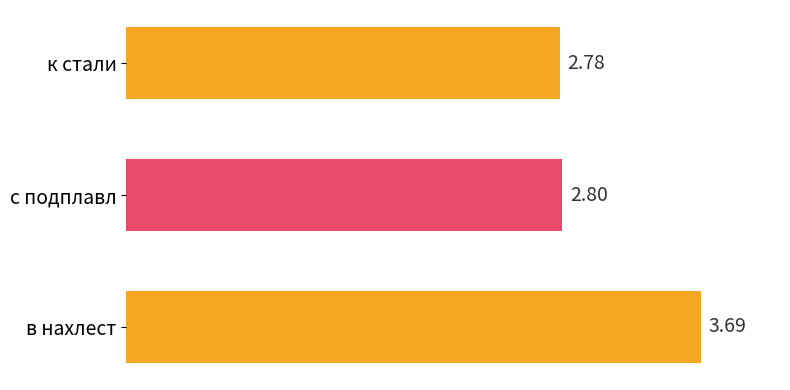

What is the smallest value displayed?

2.8